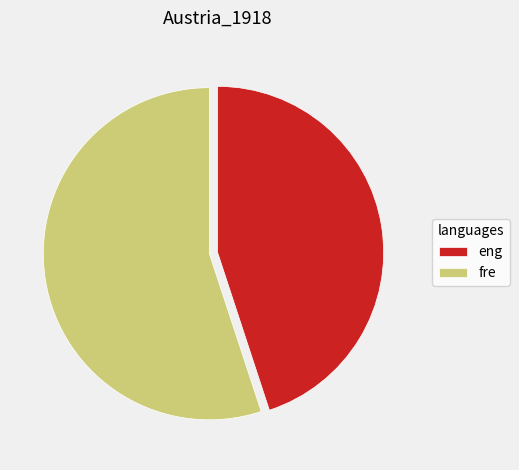

How many slices are in this pie chart?

2